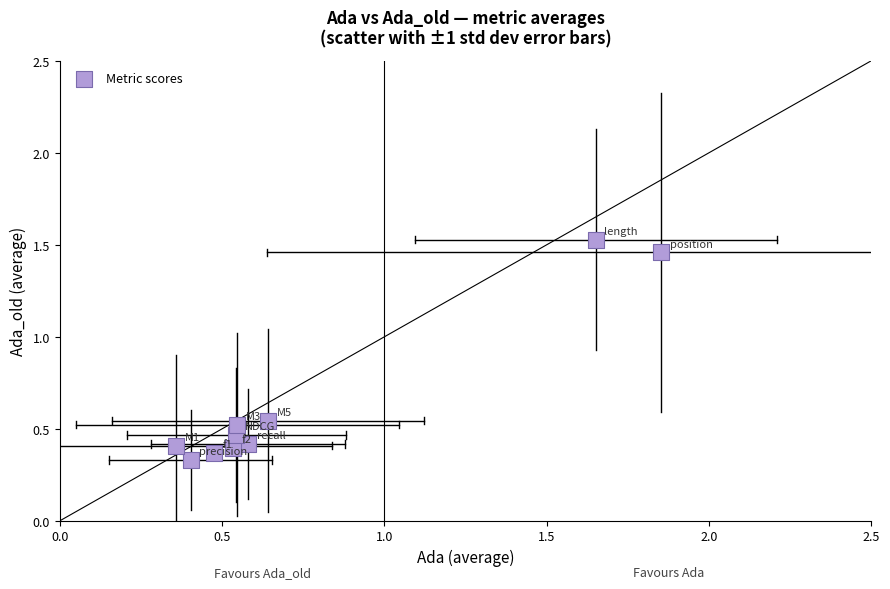

What is the average Y value?

0.6